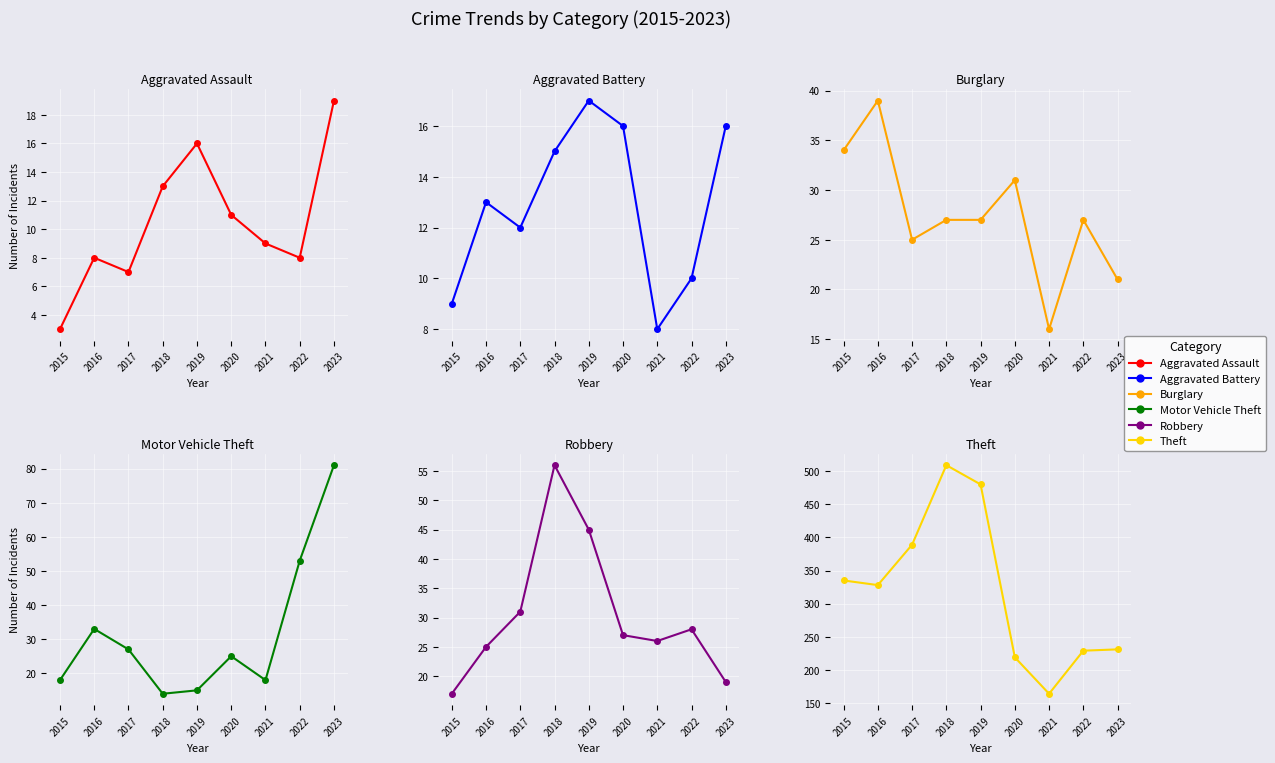

Reading right to left, transcribe all the data shown in this chart.

Aggravated Assault: 19	8	9	11	16	13	7	8	3
Aggravated Battery: 16	10	8	16	17	15	12	13	9
Burglary: 21	27	16	31	27	27	25	39	34
Motor Vehicle Theft: 81	53	18	25	15	14	27	33	18
Robbery: 19	28	26	27	45	56	31	25	17
Theft: 231	229	164	219	480	509	389	328	335